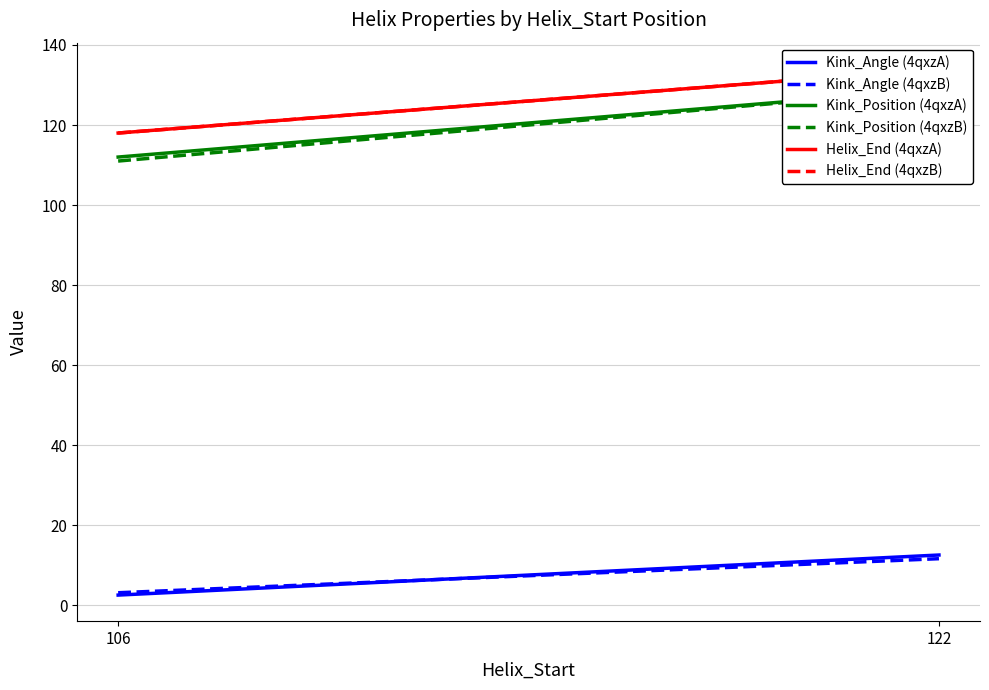

The Kink_Angle (4qxzB) series shows 3.6 at 122. True or false?

False